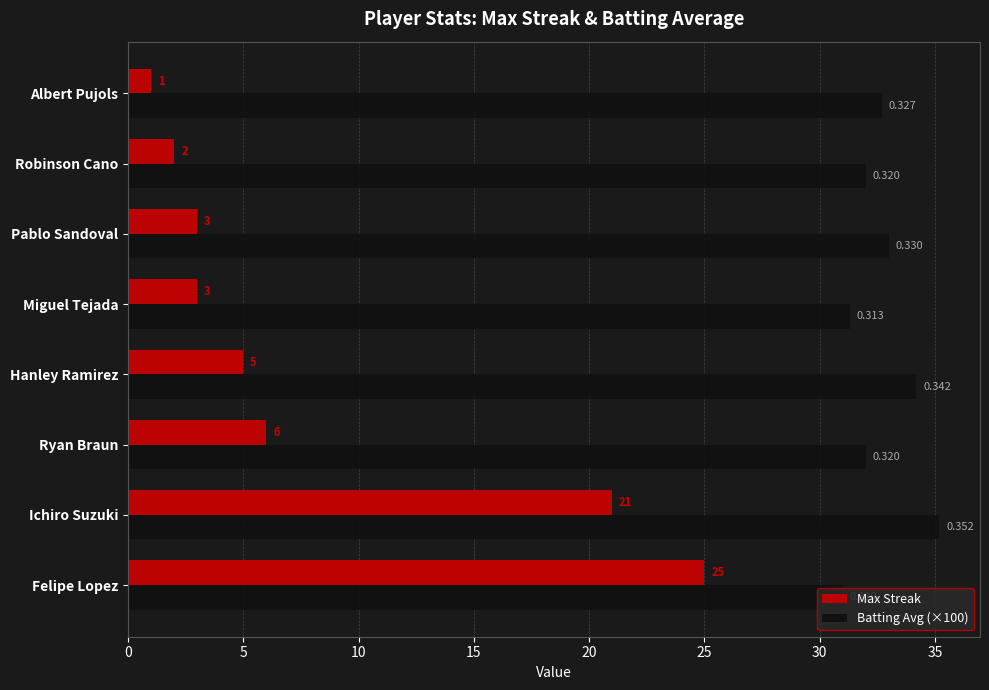

Count the number of categories in the chart.

8